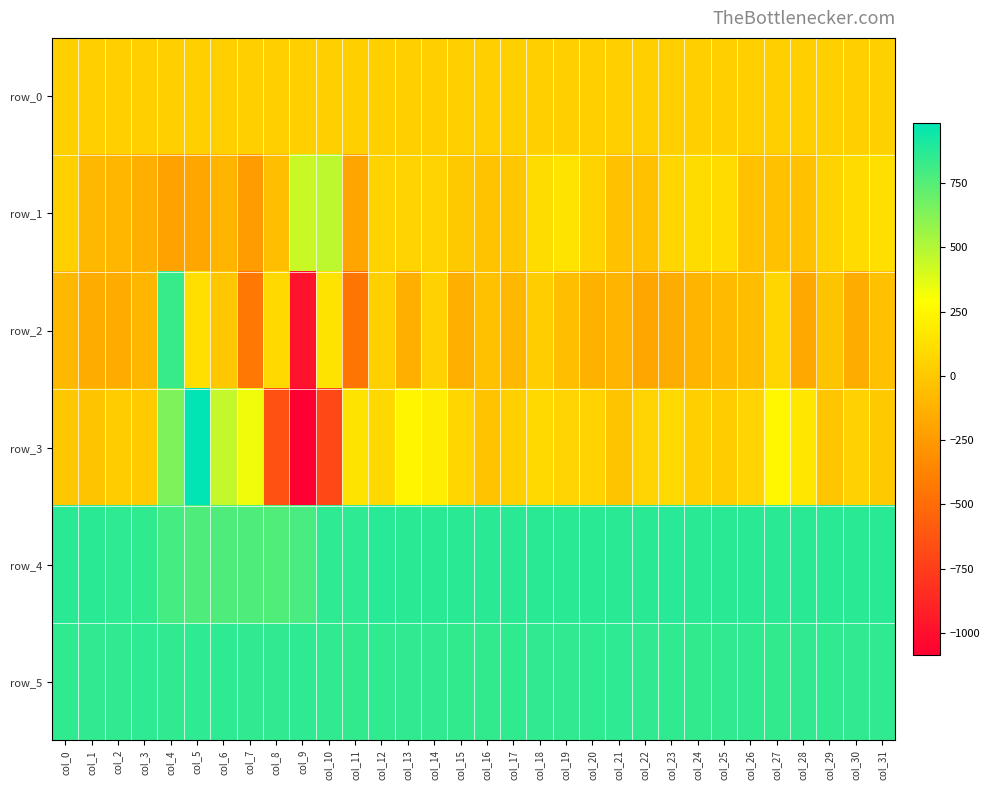

The row_2 series shows -131.0 at col_20. True or false?

True